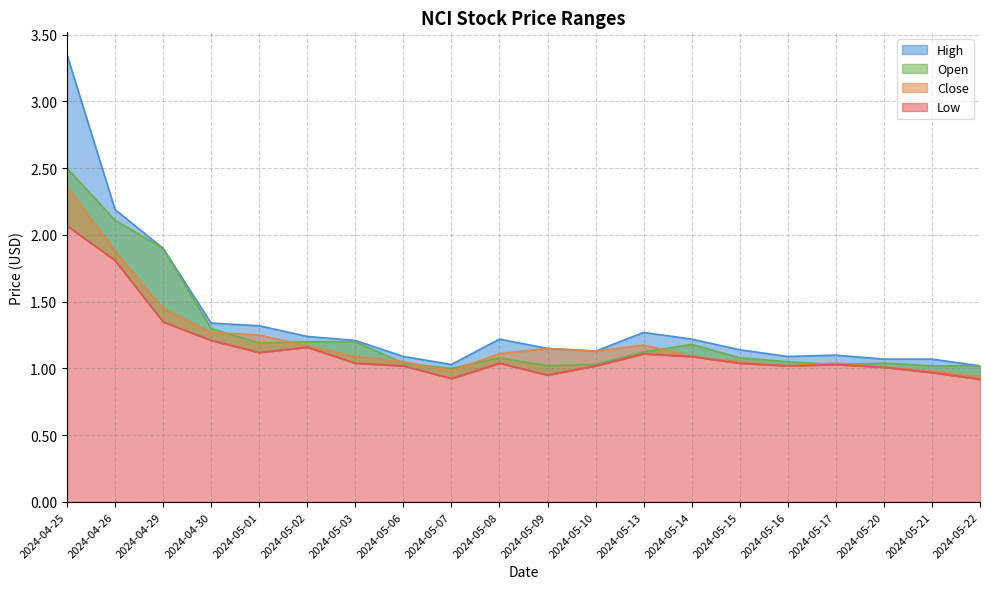

Reading right to left, transcribe all the data shown in this chart.

High: 2024-05-22=1.0	2024-05-21=1.1	2024-05-20=1.1	2024-05-17=1.1	2024-05-16=1.1	2024-05-15=1.1	2024-05-14=1.2	2024-05-13=1.3	2024-05-10=1.1	2024-05-09=1.1	2024-05-08=1.2	2024-05-07=1.0	2024-05-06=1.1	2024-05-03=1.2	2024-05-02=1.2	2024-05-01=1.3	2024-04-30=1.3	2024-04-29=1.9	2024-04-26=2.2	2024-04-25=3.3
Open: 2024-05-22=1.0	2024-05-21=1.0	2024-05-20=1.0	2024-05-17=1.0	2024-05-16=1.0	2024-05-15=1.1	2024-05-14=1.2	2024-05-13=1.1	2024-05-10=1.0	2024-05-09=1.0	2024-05-08=1.1	2024-05-07=1.0	2024-05-06=1.0	2024-05-03=1.2	2024-05-02=1.2	2024-05-01=1.2	2024-04-30=1.3	2024-04-29=1.9	2024-04-26=2.1	2024-04-25=2.5
Close: 2024-05-22=0.9	2024-05-21=1.0	2024-05-20=1.0	2024-05-17=1.0	2024-05-16=1.0	2024-05-15=1.0	2024-05-14=1.1	2024-05-13=1.2	2024-05-10=1.1	2024-05-09=1.1	2024-05-08=1.1	2024-05-07=1.0	2024-05-06=1.0	2024-05-03=1.1	2024-05-02=1.2	2024-05-01=1.2	2024-04-30=1.3	2024-04-29=1.5	2024-04-26=1.9	2024-04-25=2.4
Low: 2024-05-22=0.9	2024-05-21=1.0	2024-05-20=1.0	2024-05-17=1.0	2024-05-16=1.0	2024-05-15=1.0	2024-05-14=1.1	2024-05-13=1.1	2024-05-10=1.0	2024-05-09=1.0	2024-05-08=1.0	2024-05-07=0.9	2024-05-06=1.0	2024-05-03=1.0	2024-05-02=1.2	2024-05-01=1.1	2024-04-30=1.2	2024-04-29=1.4	2024-04-26=1.8	2024-04-25=2.1